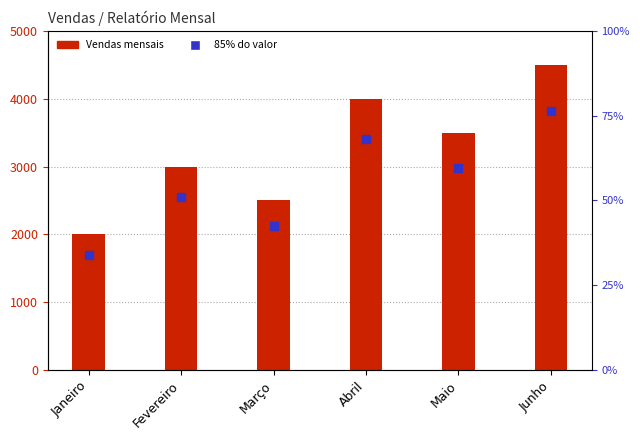

Is the value of Vendas at Abril greater than the value of 85% do valor at Junho?

Yes